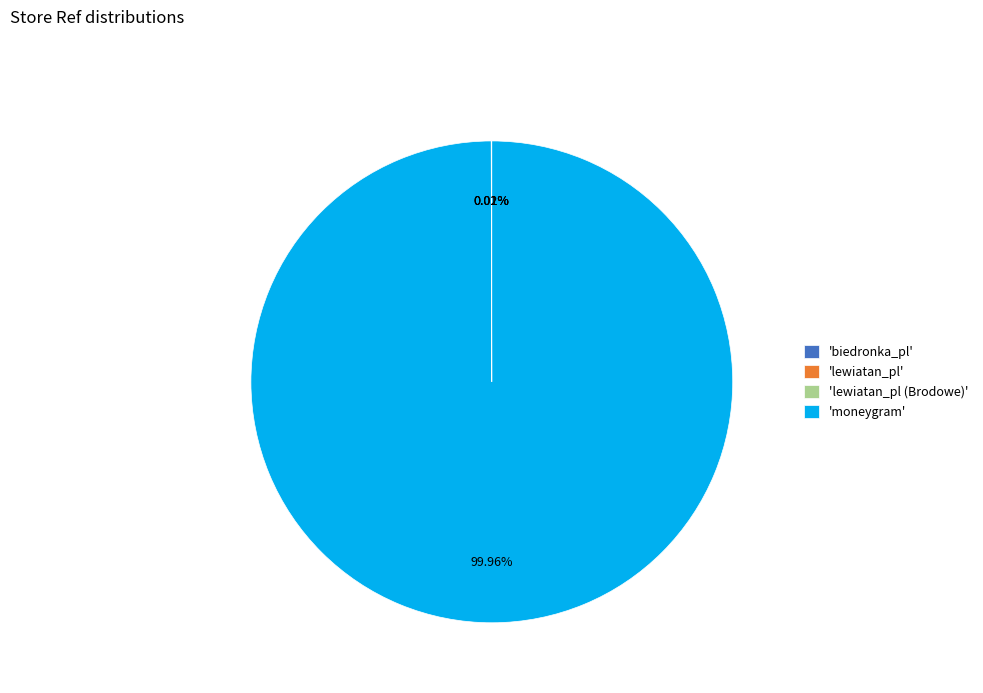

Is there any slice that represents more than half of the pie?

Yes